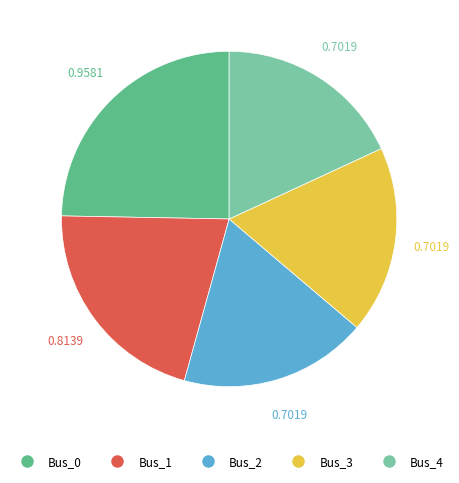

Does any single category account for the majority?

No